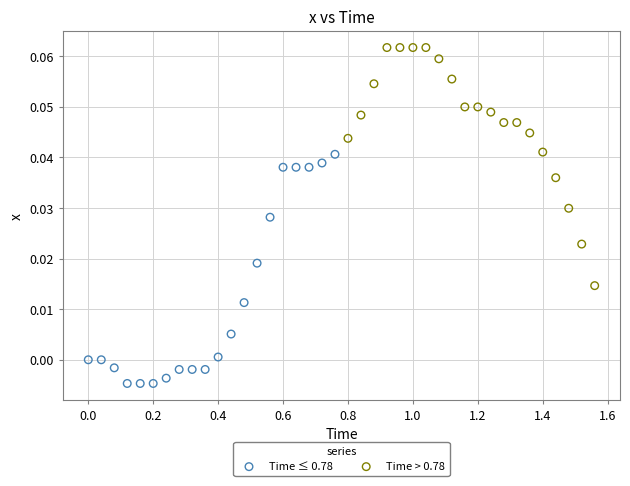

Which series reaches the maximum Y coordinate?

Time > 0.78